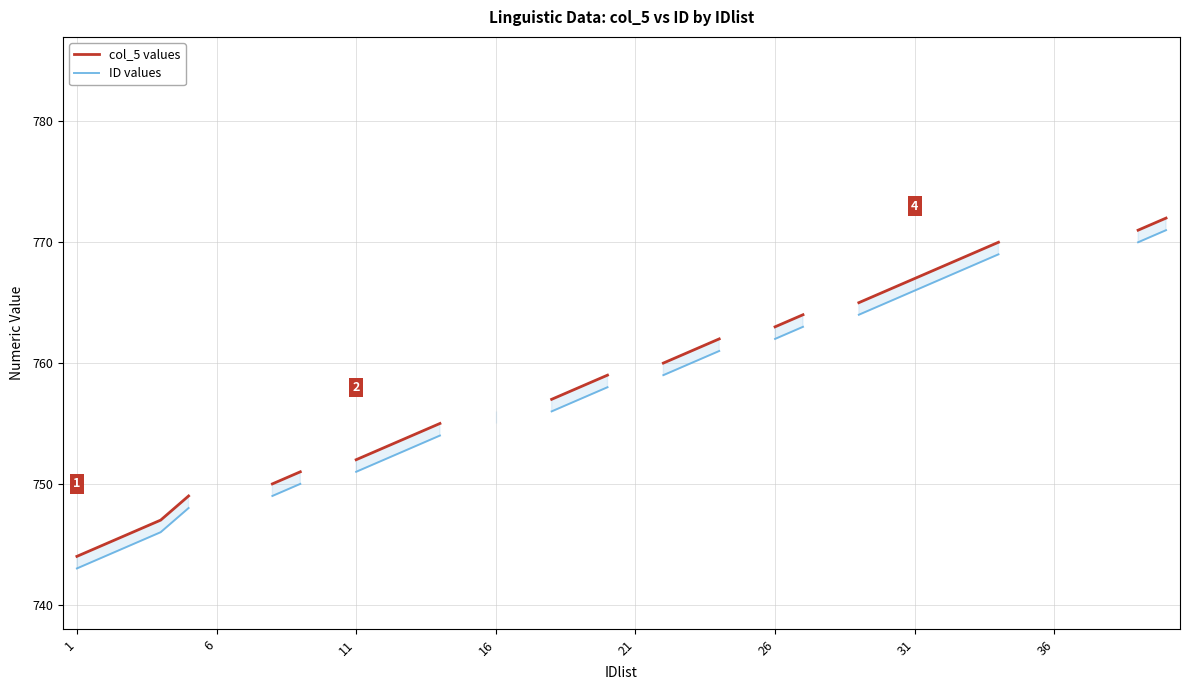

Which series has the widest spread of values?

col_5 values